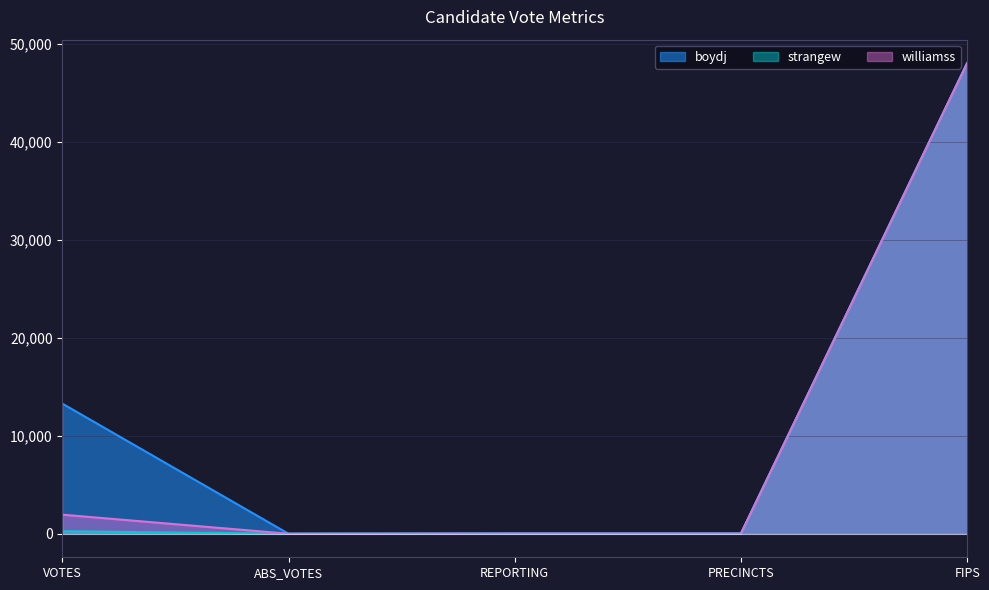

What is the difference between the second highest and minimum values in the boydj series?

13286